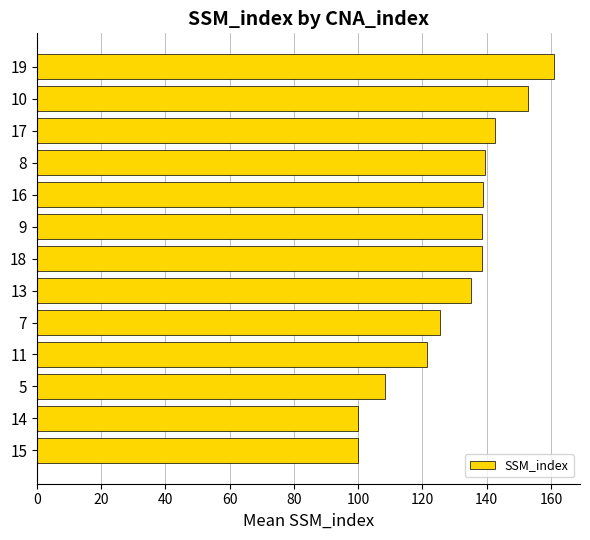

Which label corresponds to the largest value in the chart?

19